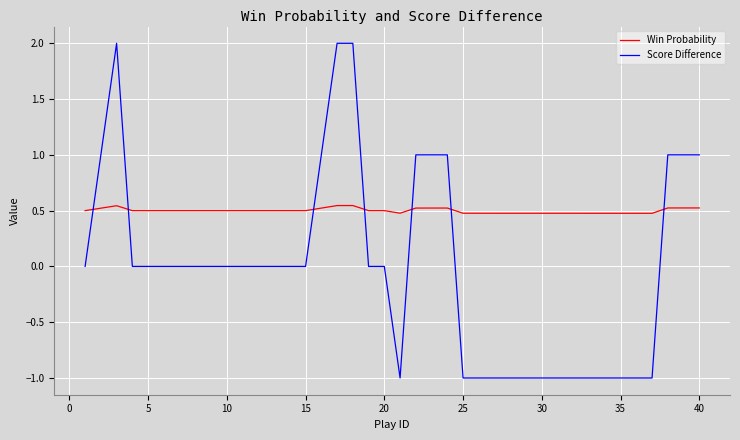

Which series has the largest range (max minus min)?

Score Difference